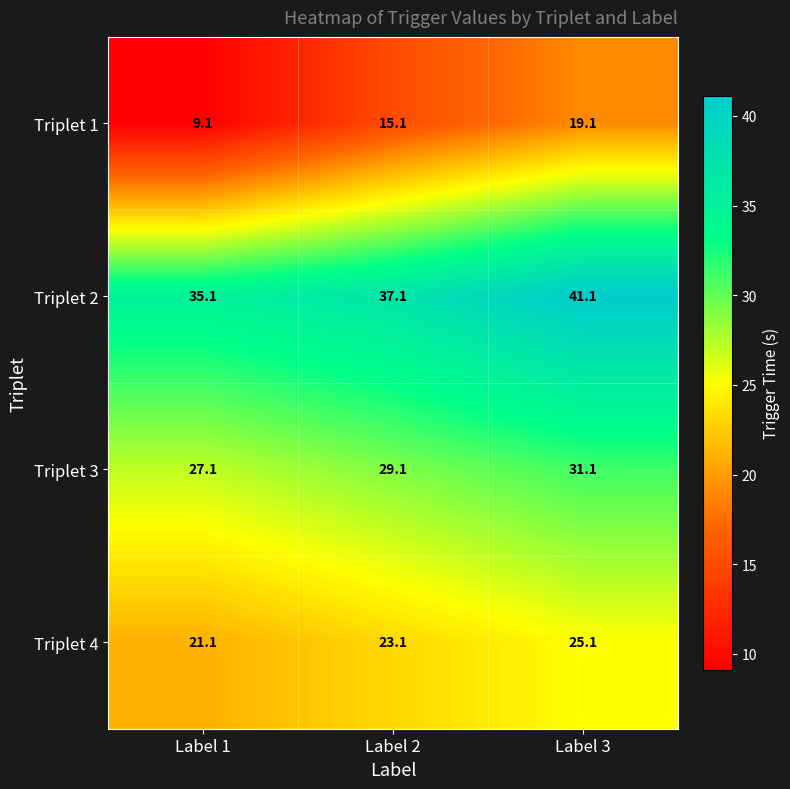

How many data points in Triplet 4 are less than 23?

1